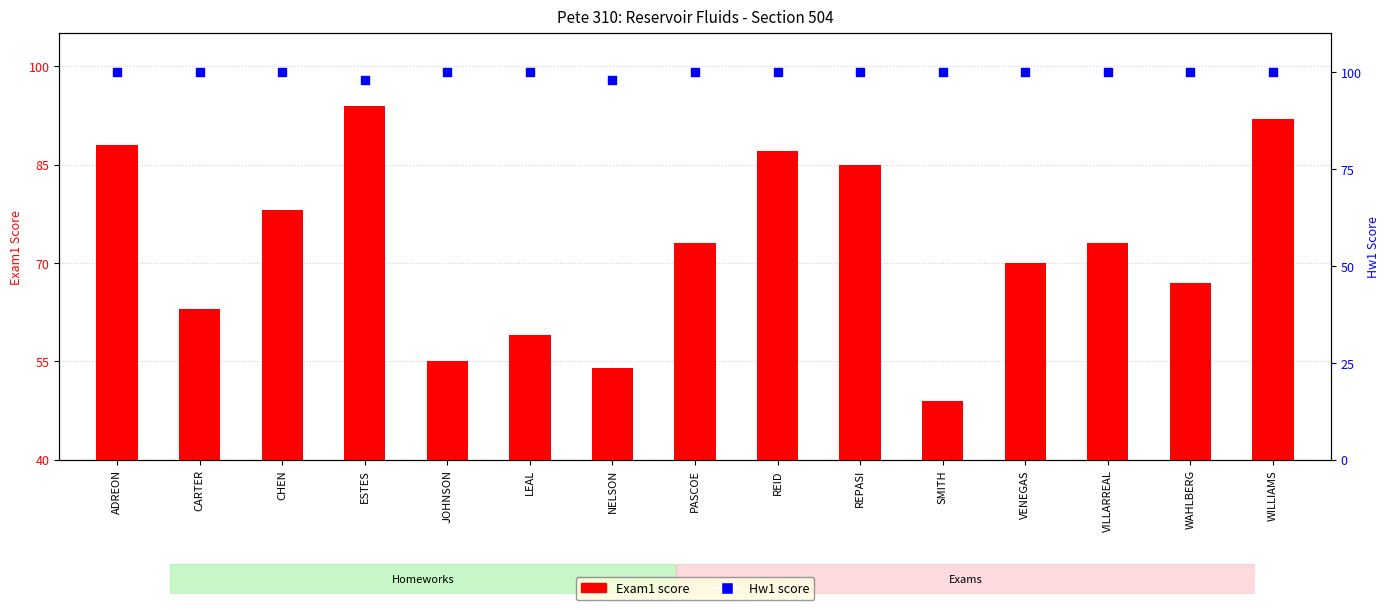

Which series has the largest Y range (max minus min)?

Exam1